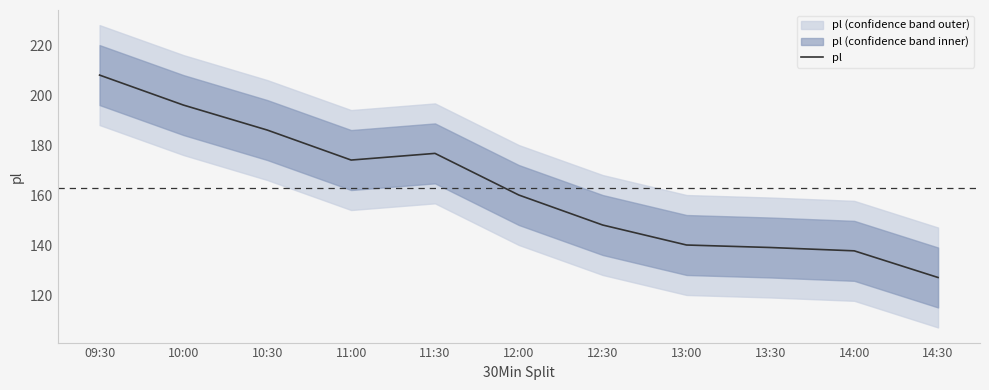

What is the average value?

163.3